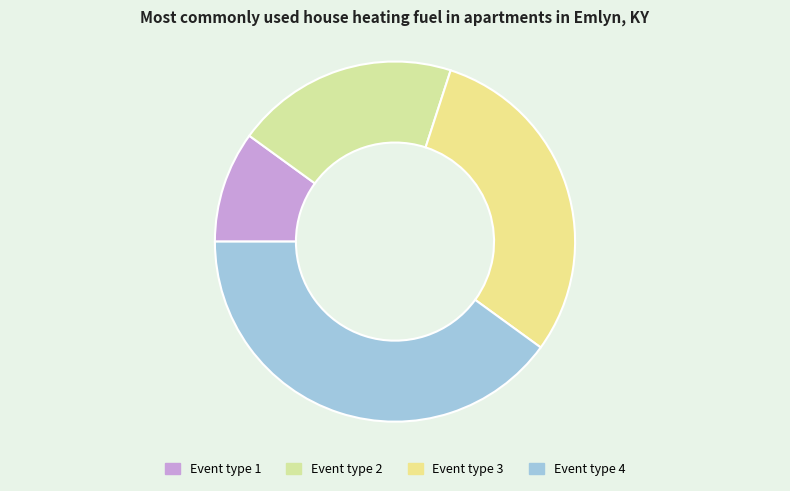

Rank the categories by value from lowest to highest.

Event type 1, Event type 2, Event type 3, Event type 4